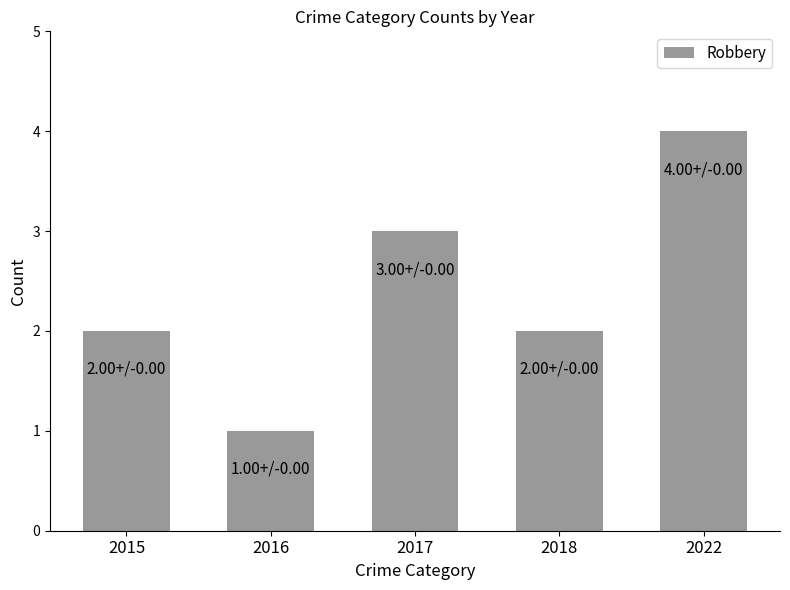

True or false: the data shows 1 at 2018.

False